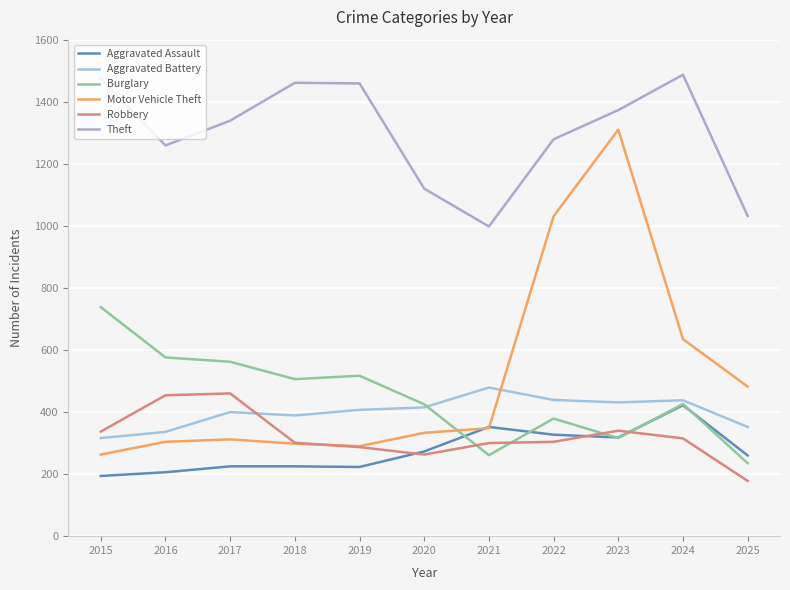

What is the difference between the second highest and second lowest values in the Aggravated Battery series?

103